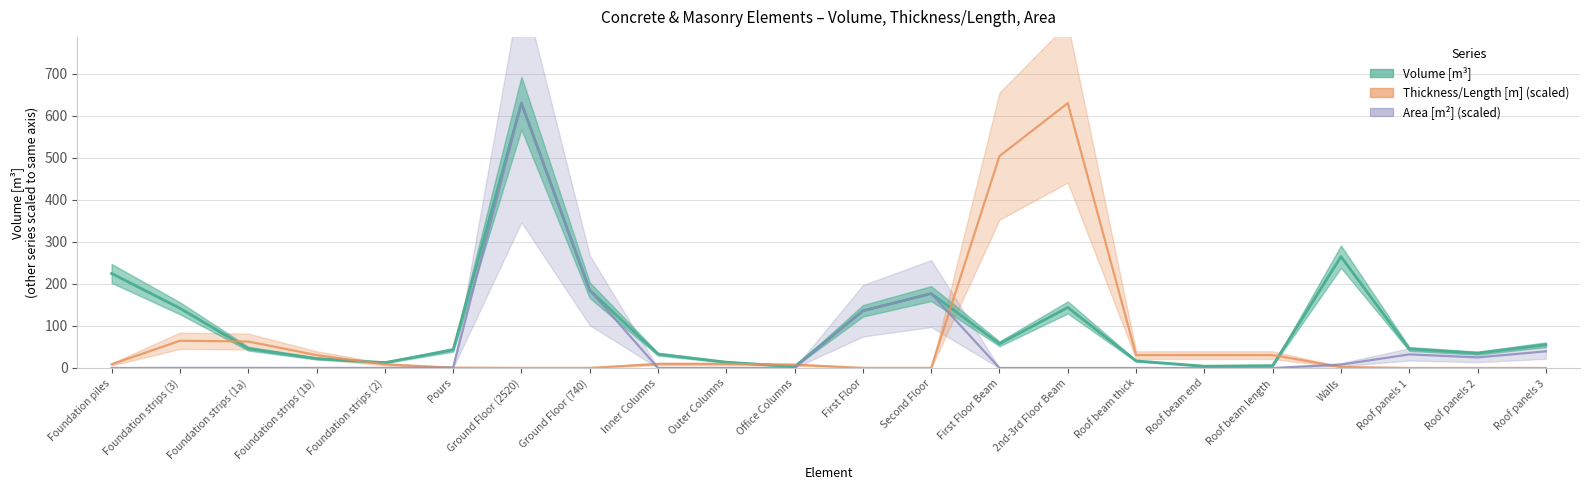

What is the difference between the second highest and minimum values in the volume series?

261.6